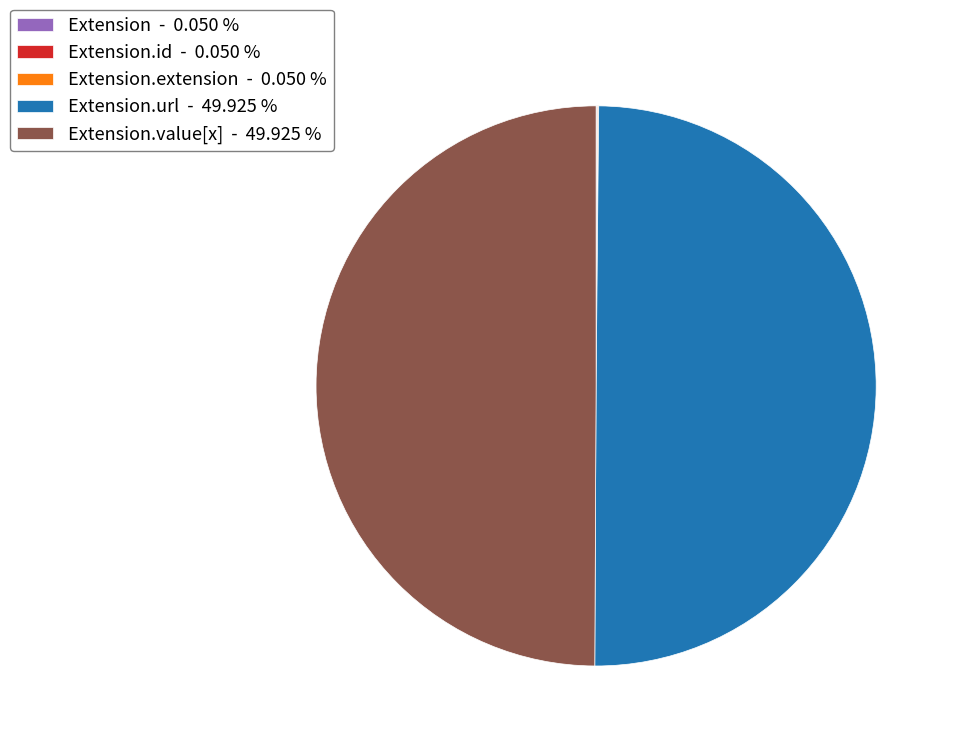

Rank the categories by value from lowest to highest.

Extension, Extension.id, Extension.extension, Extension.url, Extension.value[x]